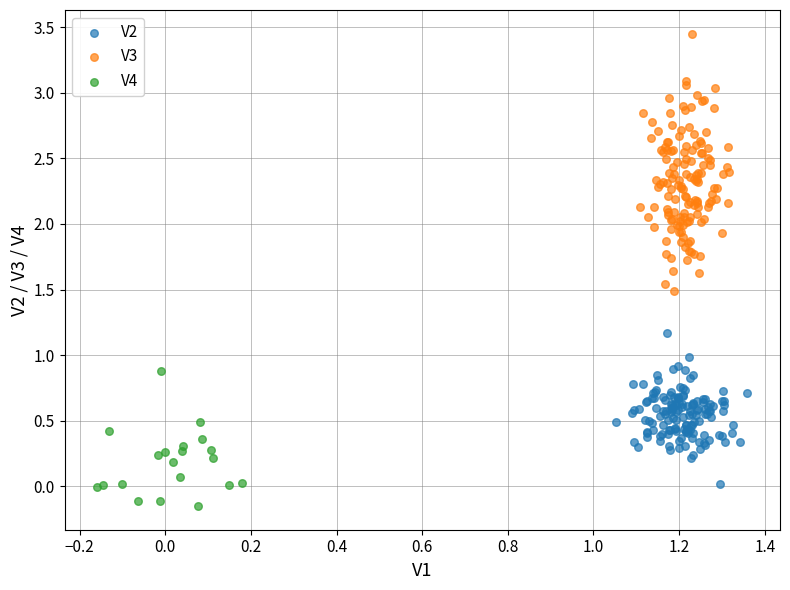

Which series has the widest spread of Y values?

V3